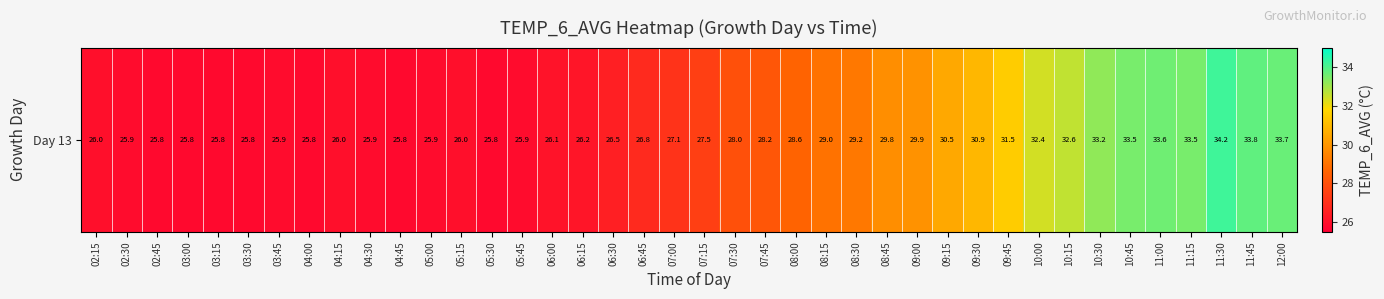

Is it true that the value at 07:30 is 12.8?

False